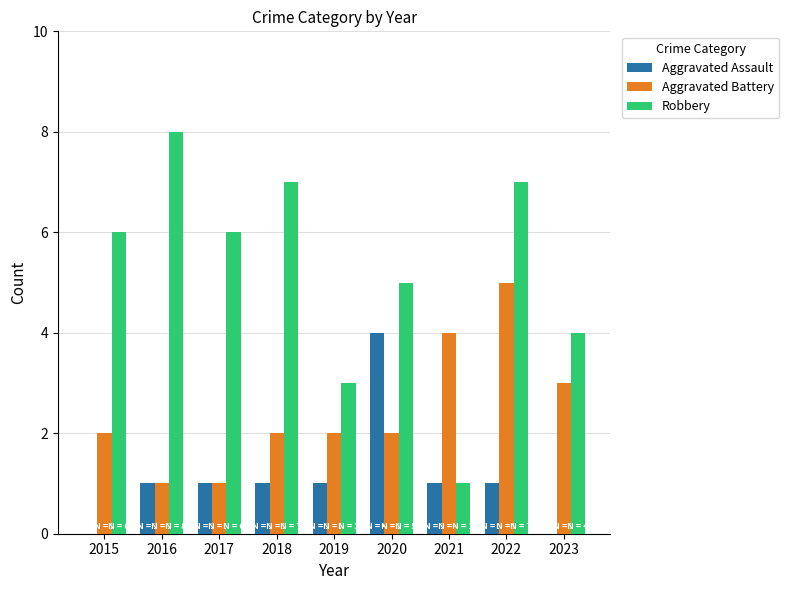

How many categories are shown in the chart?

9